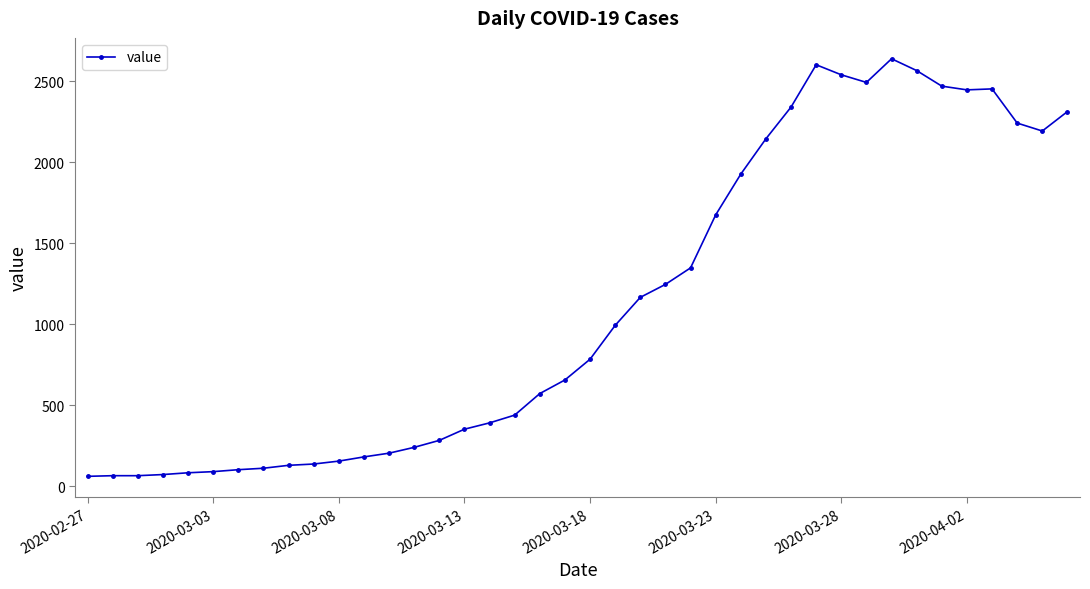

What is the difference between the second highest and second lowest values?

2537